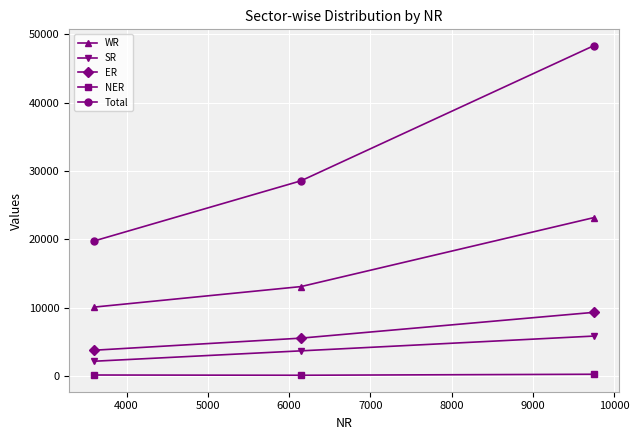

Which series has the largest total across all categories?

Total